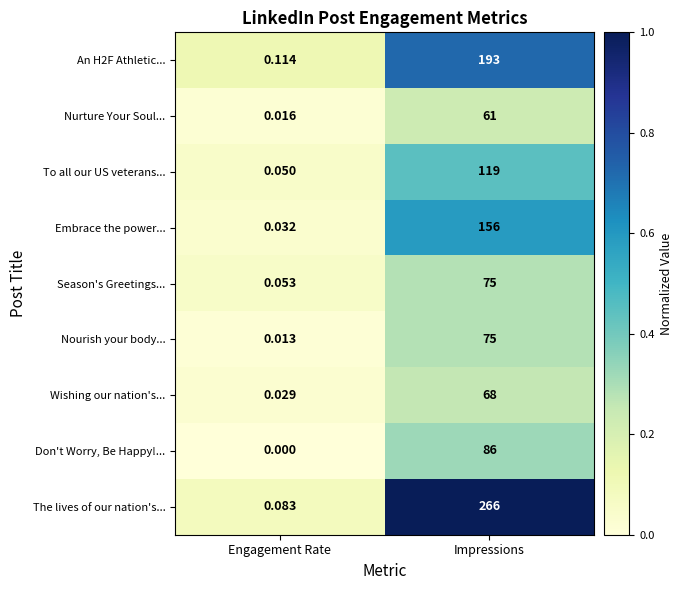

At which category is the sum across all series the highest?

Impressions